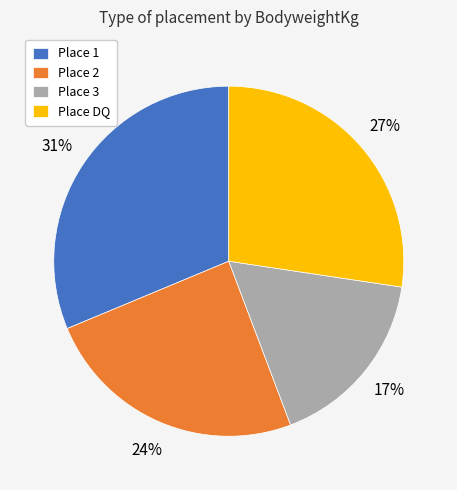

Which category has the biggest portion of the pie?

Place 1